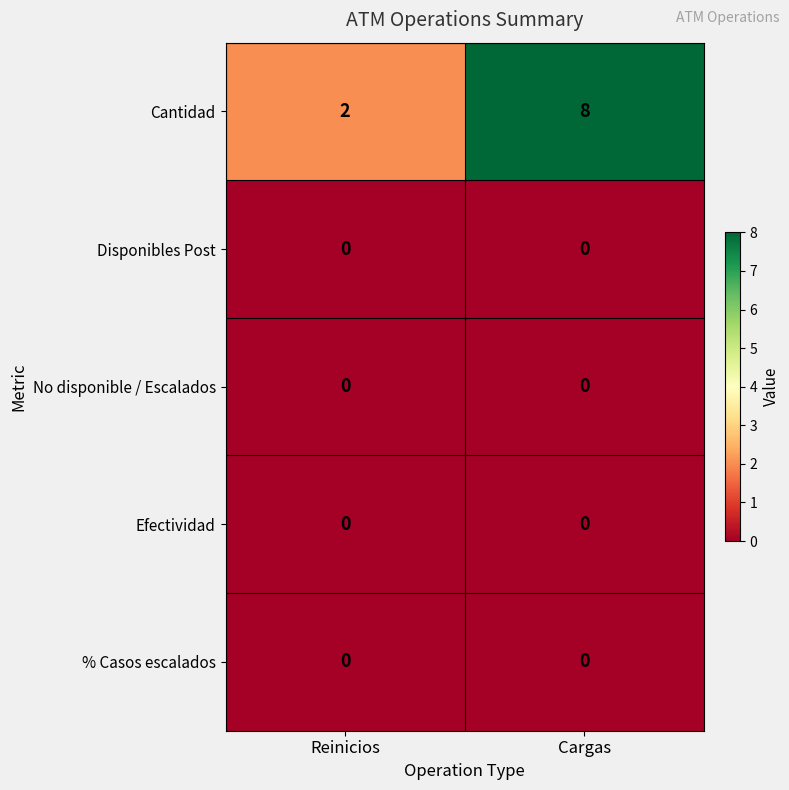

Count the number of categories in the chart.

2